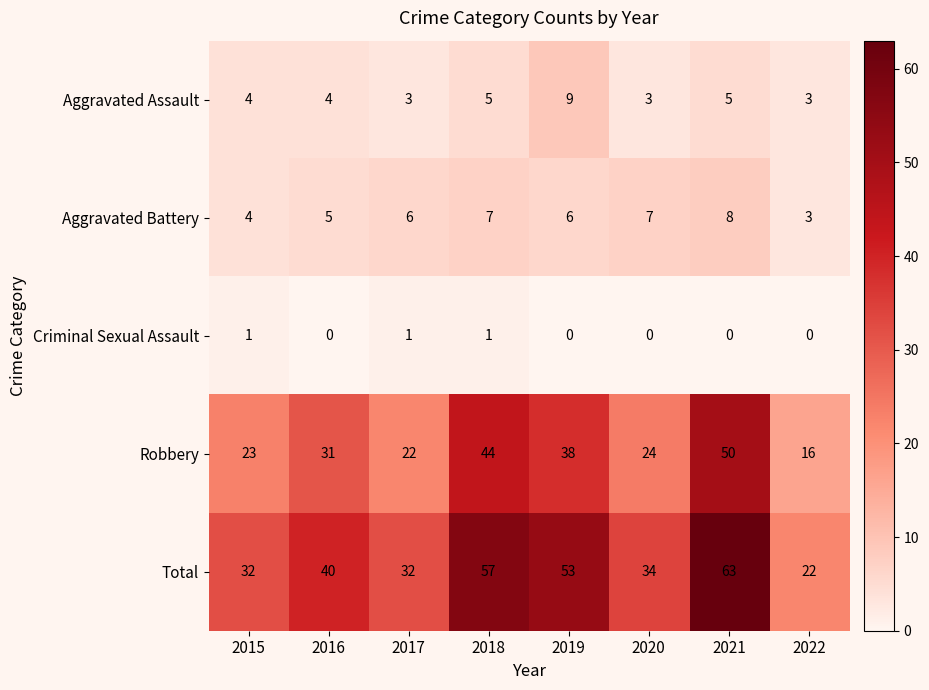

What is the maximum value shown in the chart?

63